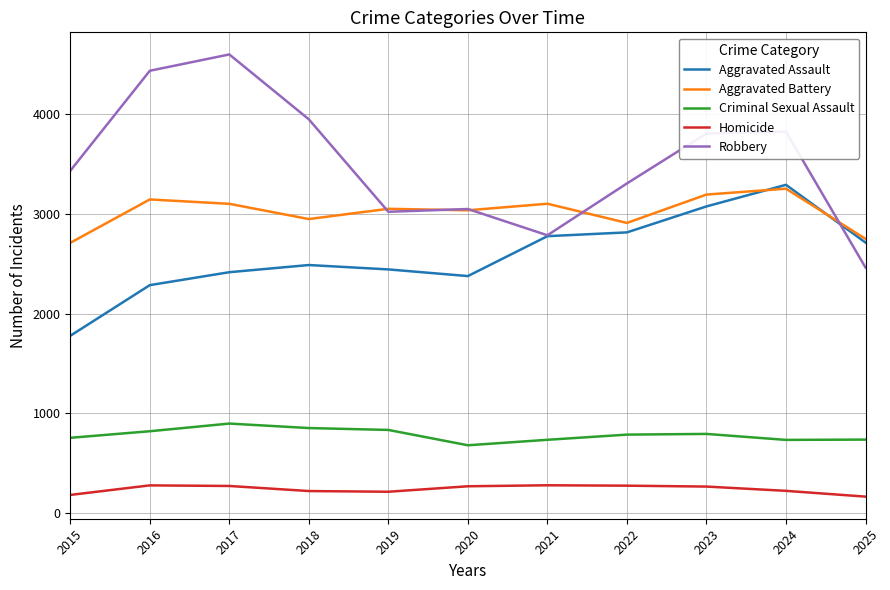

Which series has the largest range (max minus min)?

Robbery